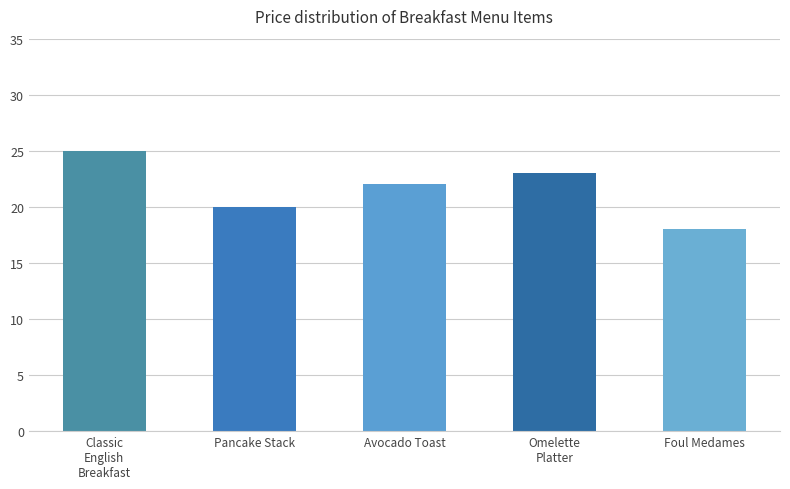

What position from the left is Avocado Toast?

3